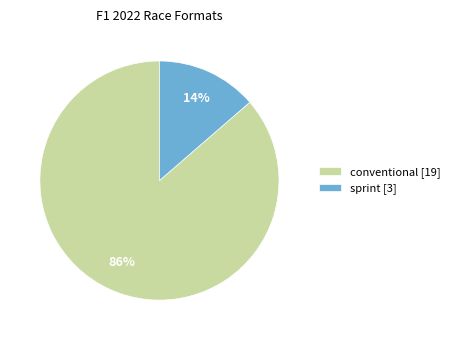

Which has a higher value, sprint or conventional?

conventional